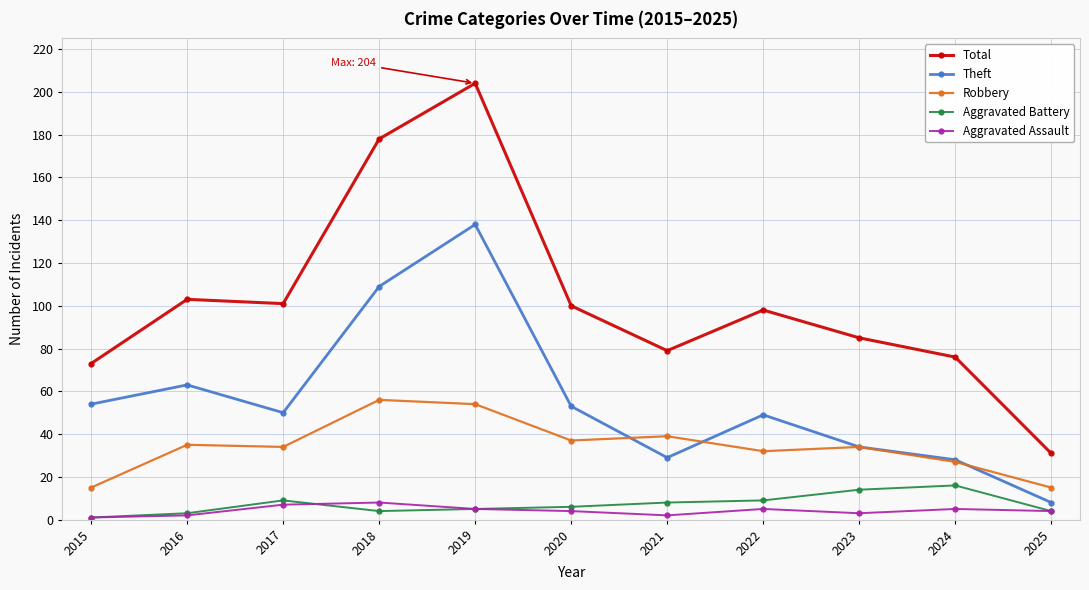

How many Aggravated Assault values are between 2 and 5?

8